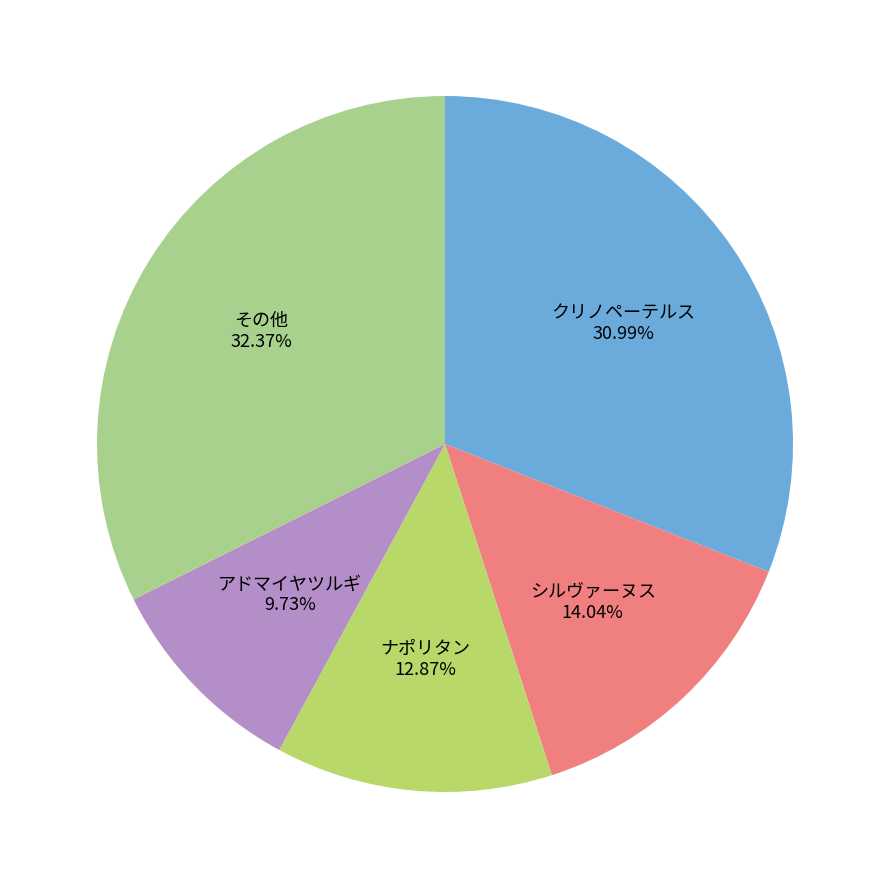

Rank the categories by value from lowest to highest.

アドマイヤツルギ, ナポリタン, シルヴァーヌス, クリノペーテルス, その他